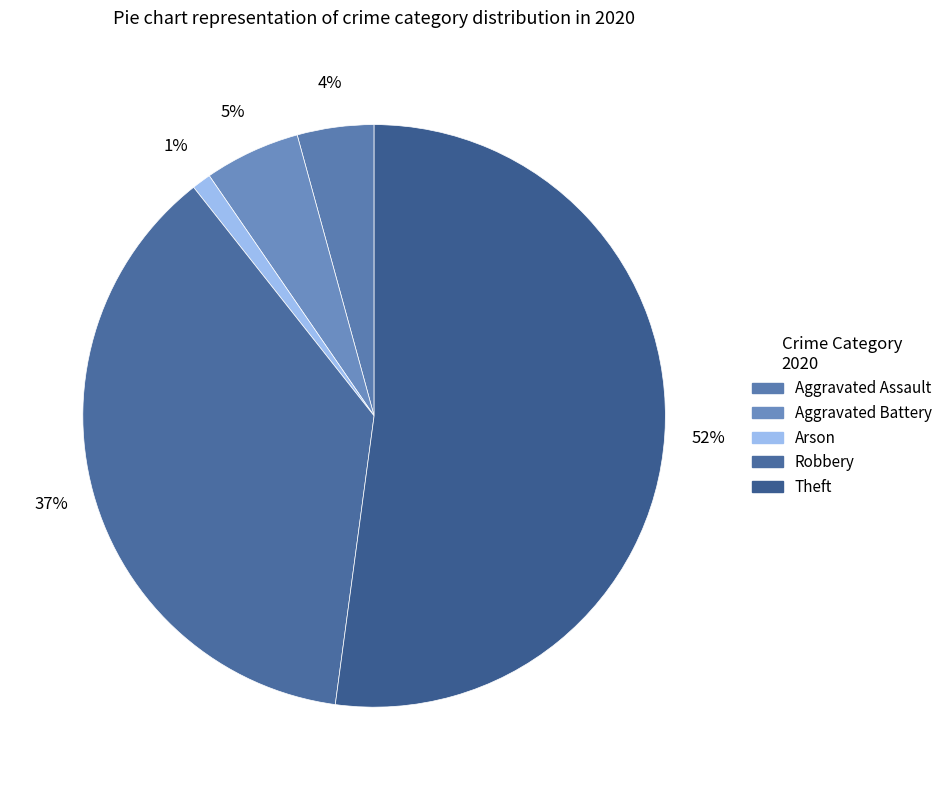

To the nearest percent, what is the average slice percentage?

20%